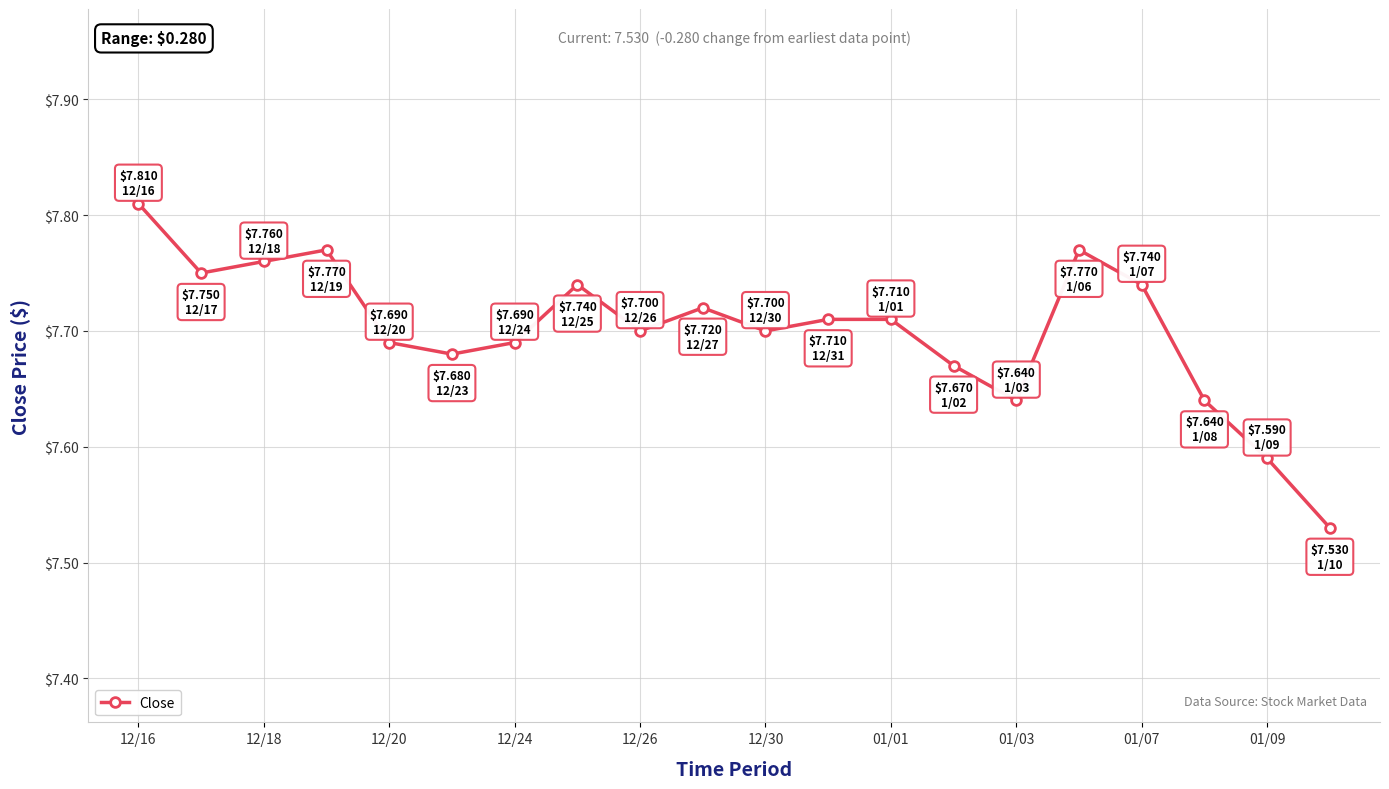

How many values are between 7 and 8?

20